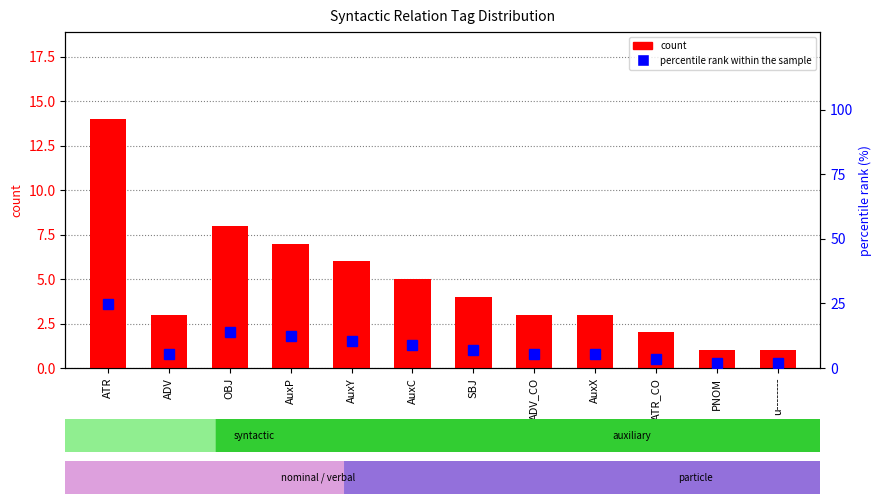

What is the difference between the percentile rank within the sample values at PNOM and AuxY?

8.7